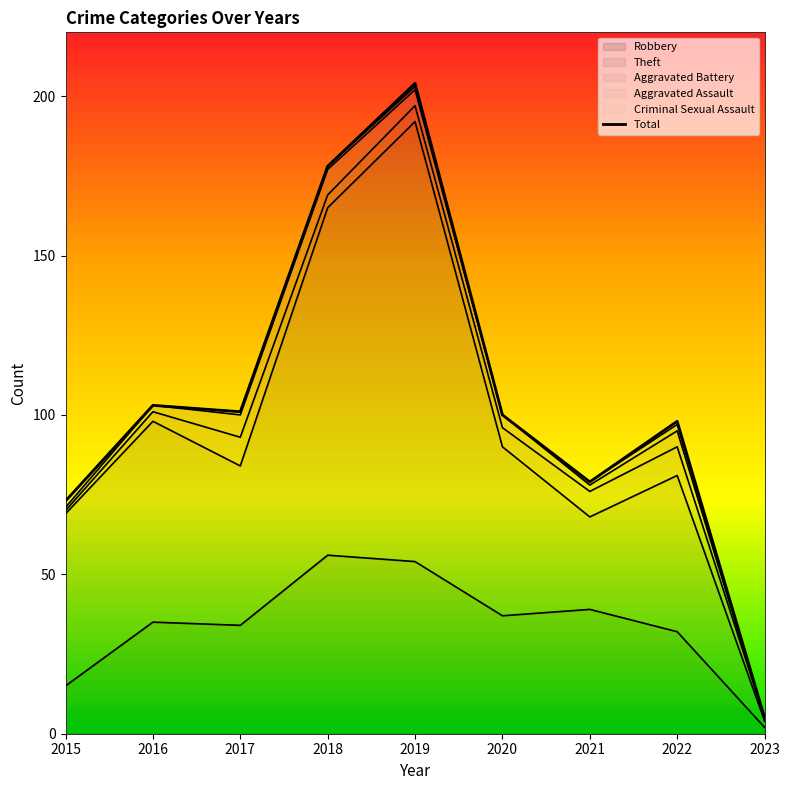

At which category does the data reach its first local valley?

2017